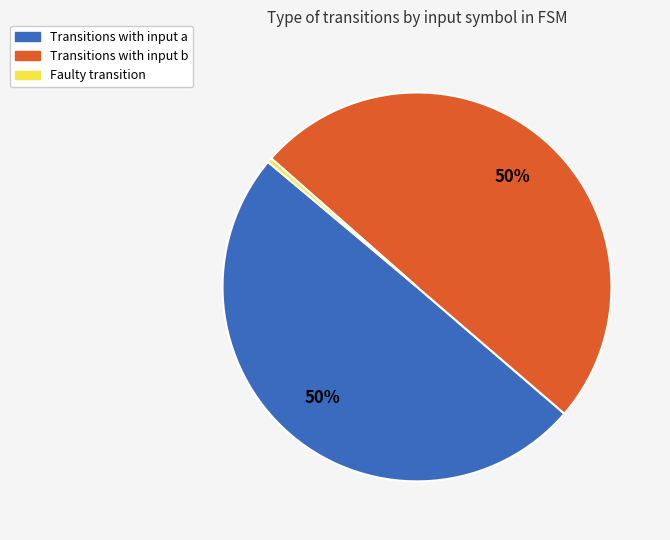

To the nearest percent, what is the combined percentage of Transitions with input b and Transitions with input a?

100%